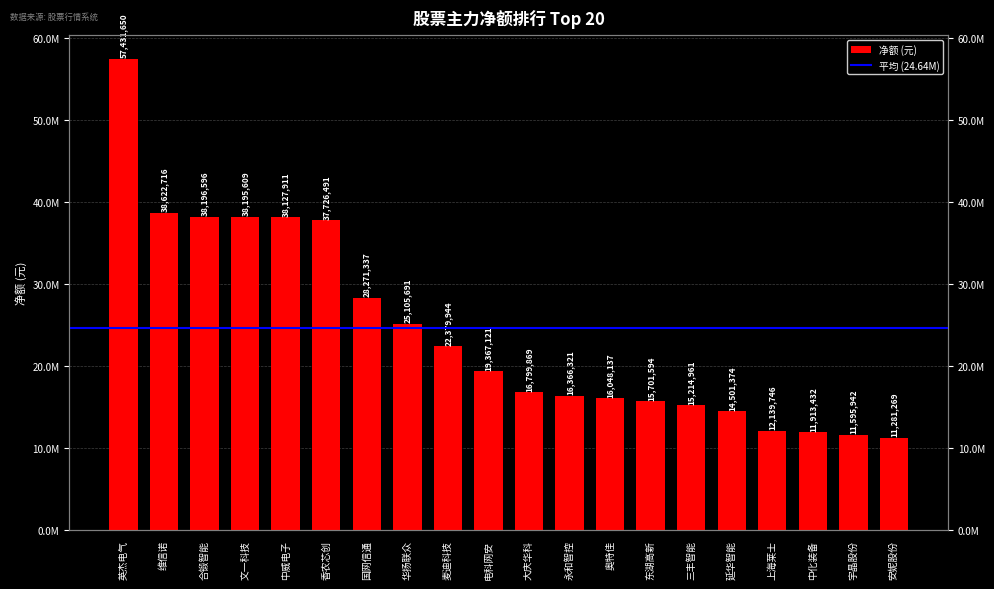

Reading left to right, list all the values displayed in this chart.

英杰电气=57431650	维信诺=38622716	合锻智能=38196596	文一科技=38195609	中威电子=38127911	香农芯创=37726491	国网信通=28271337	华扬联众=25105691	麦迪科技=22379944	电科网安=19367121	大庆华科=16799869	永和智控=16366321	奥特佳=16048137	东湖高新=15701594	三丰智能=15214961	延华智能=14501374	上海莱士=12139746	中化装备=11913432	宇晶股份=11595942	安妮股份=11281269